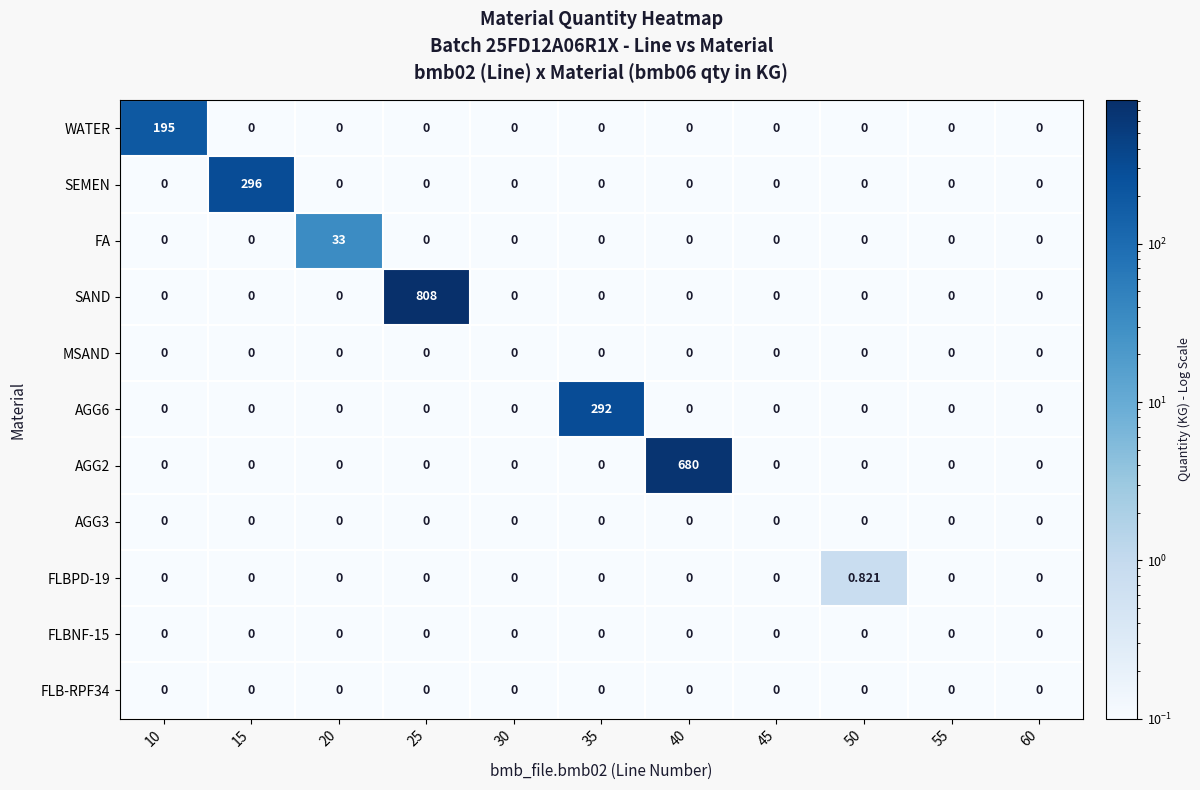

Which series has the largest total across all categories?

SAND